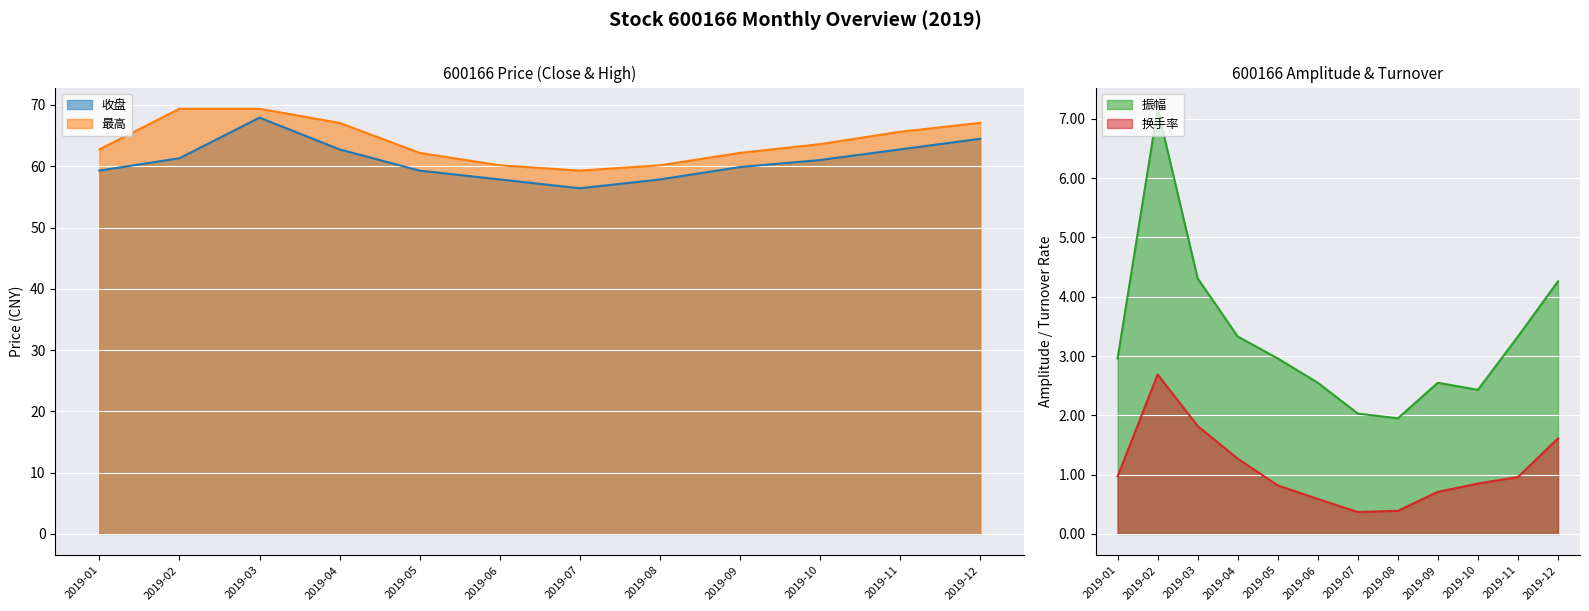

How many interior local valleys does the 最高 series have?

1